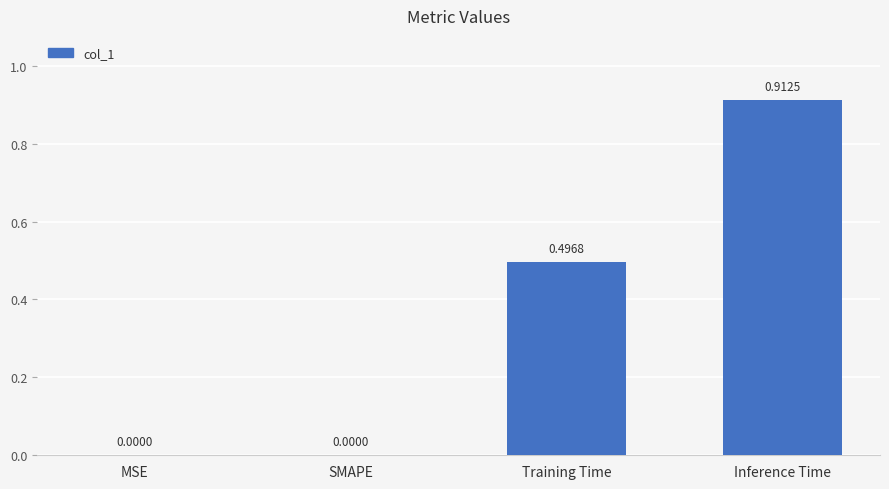

What is the change in value from MSE to Training Time?

+0.5